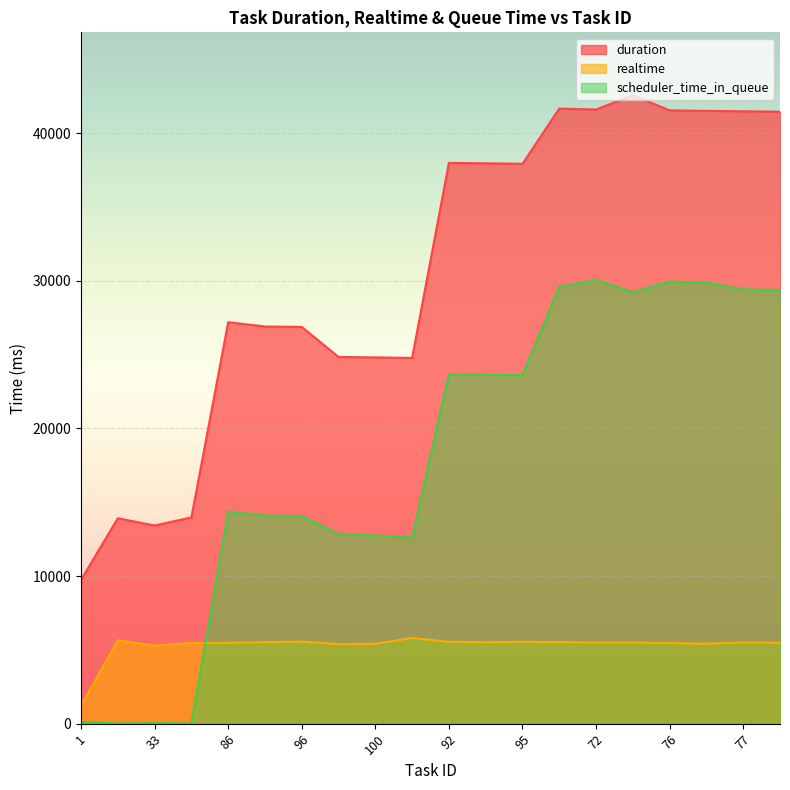

What is the greatest value displayed?

42578